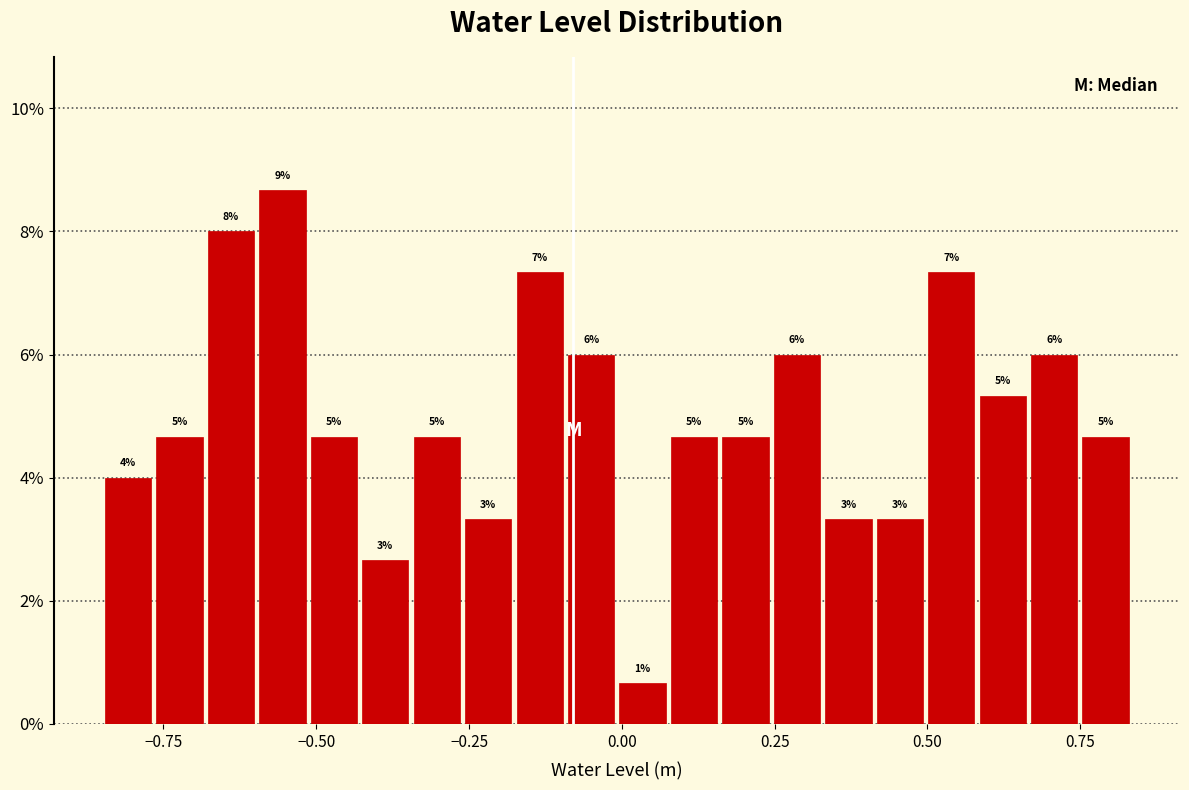

Read against the x-axis, roughly where is the centre of the tallest bar?

-0.55